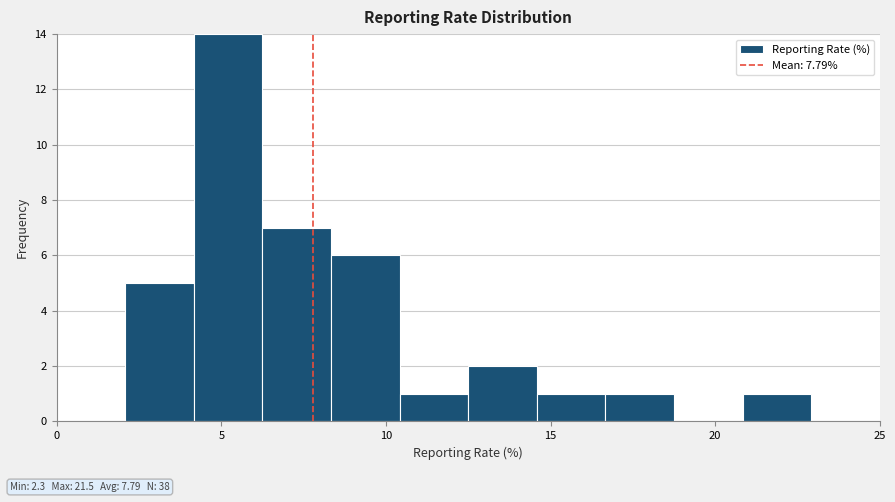

How tall is the bar that spans 10.5 to 12.5 on the x-axis? Neither the bar edges nor the heights are printed on the chart, so give them approximately, as read against the axes.

1